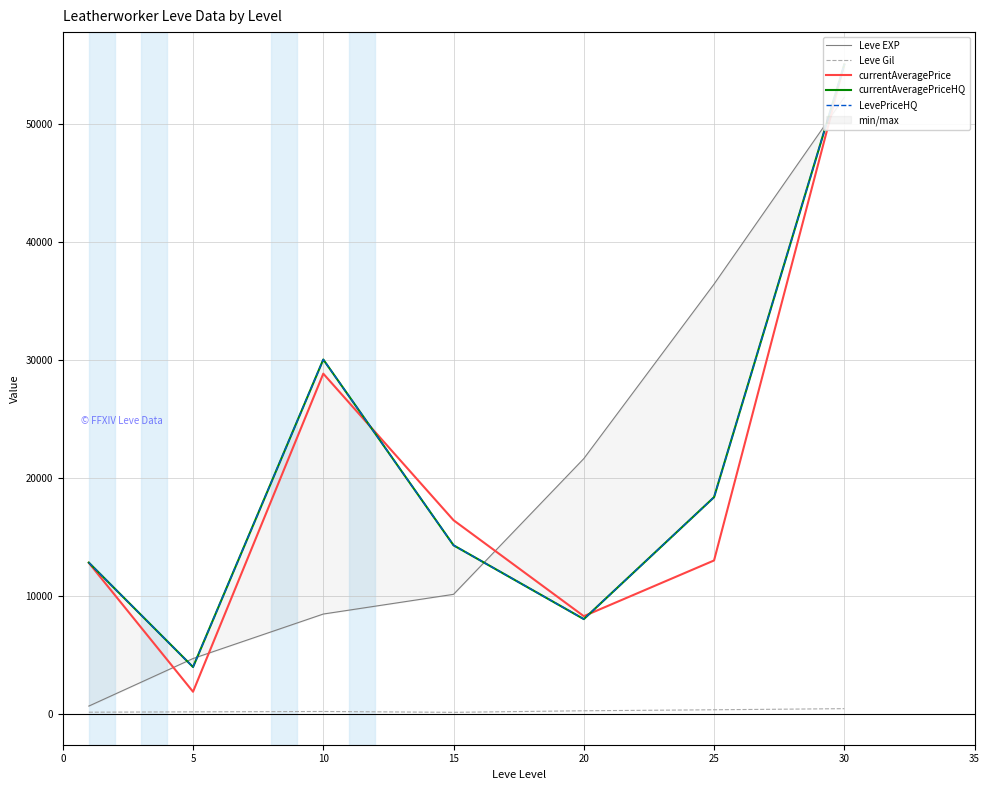

Is it true that Leve Gil equals 115 at 30?

False